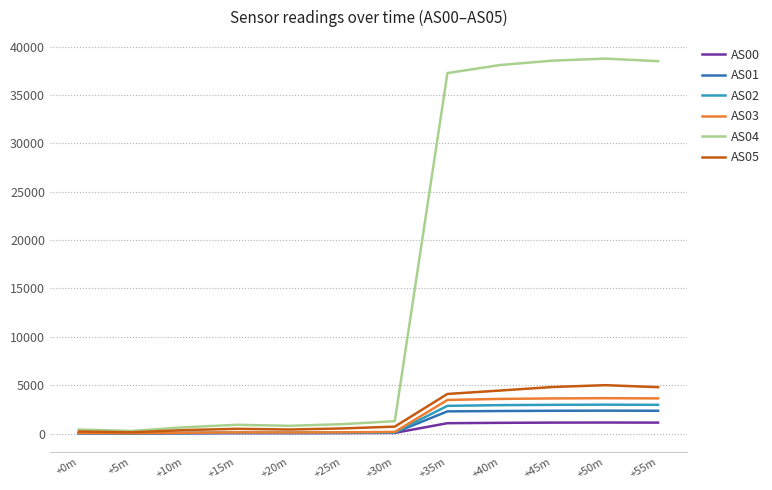

What is the average value of the AS01 series?

1008